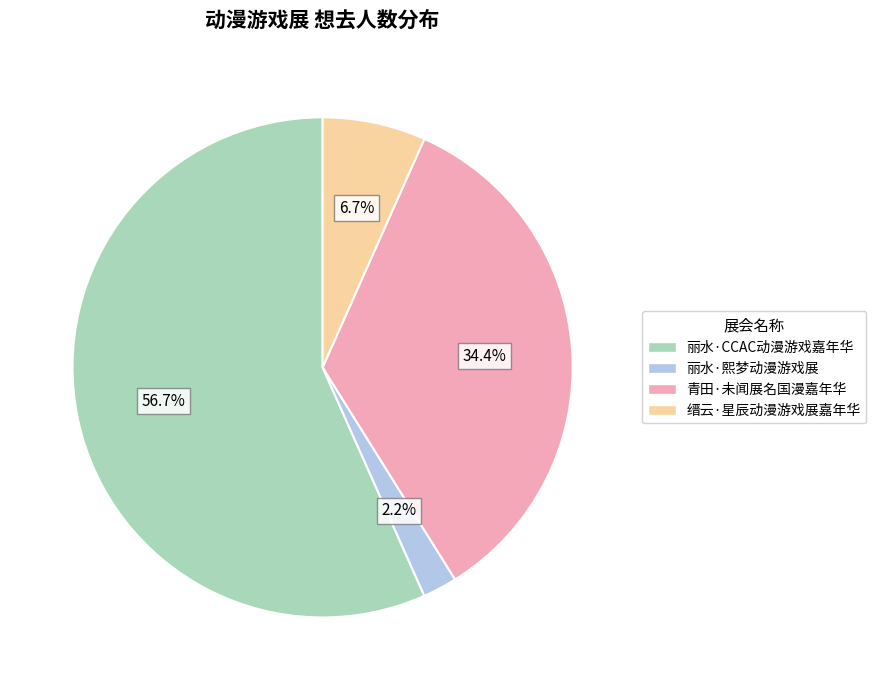

To the nearest percent, what is the combined percentage of 丽水·熙梦动漫游戏展 and 丽水·CCAC动漫游戏嘉年华?

59%